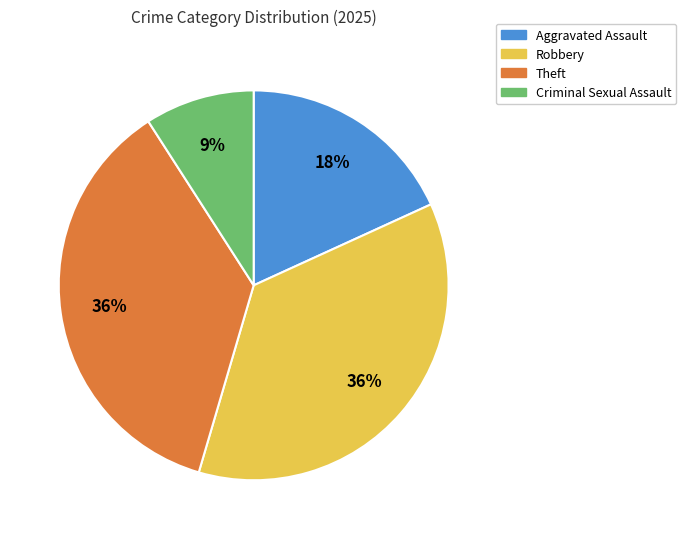

To the nearest percent, what percentage of the pie is Theft?

36%